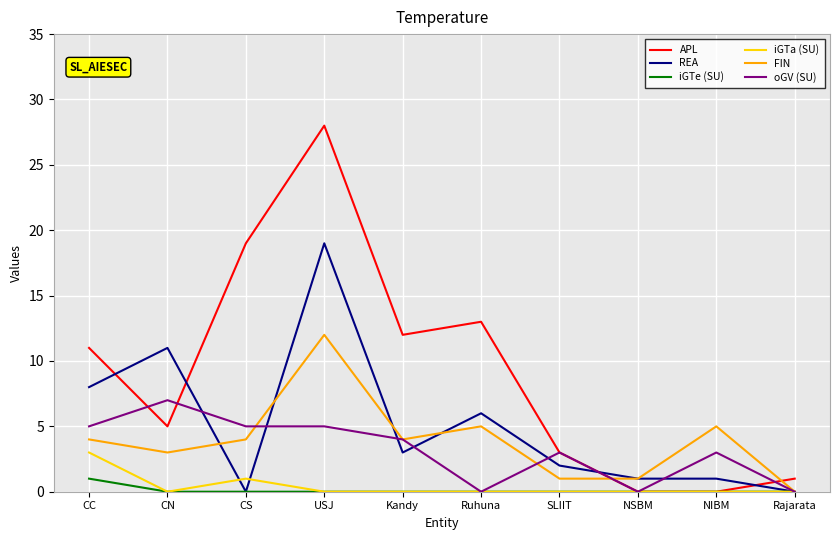

Reading left to right, list all the values displayed in this chart.

APL: 11	5	19	28	12	13	3	0	0	1
REA: 8	11	0	19	3	6	2	1	1	0
iGTe (SU): 1	0	0	0	0	0	0	0	0	0
iGTa (SU): 3	0	1	0	0	0	0	0	0	0
FIN: 4	3	4	12	4	5	1	1	5	0
oGV (SU): 5	7	5	5	4	0	3	0	3	0